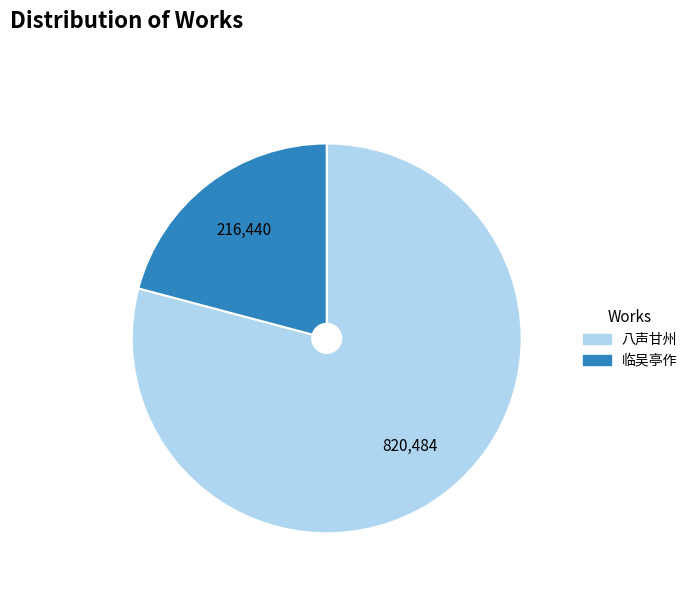

Between 临吴亭作 and 八声甘州, which is larger?

八声甘州